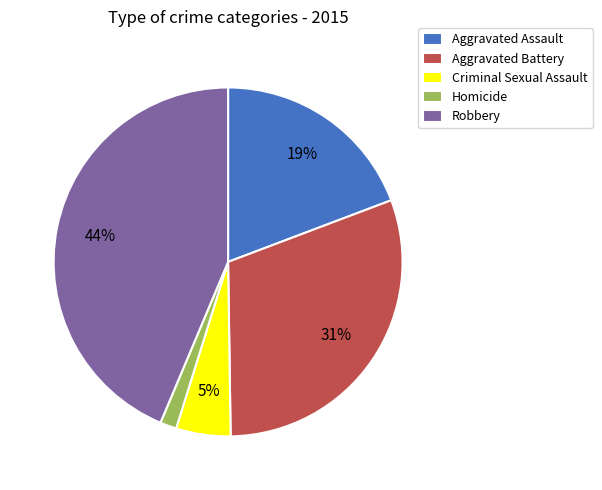

Is Aggravated Battery the majority of the pie?

No